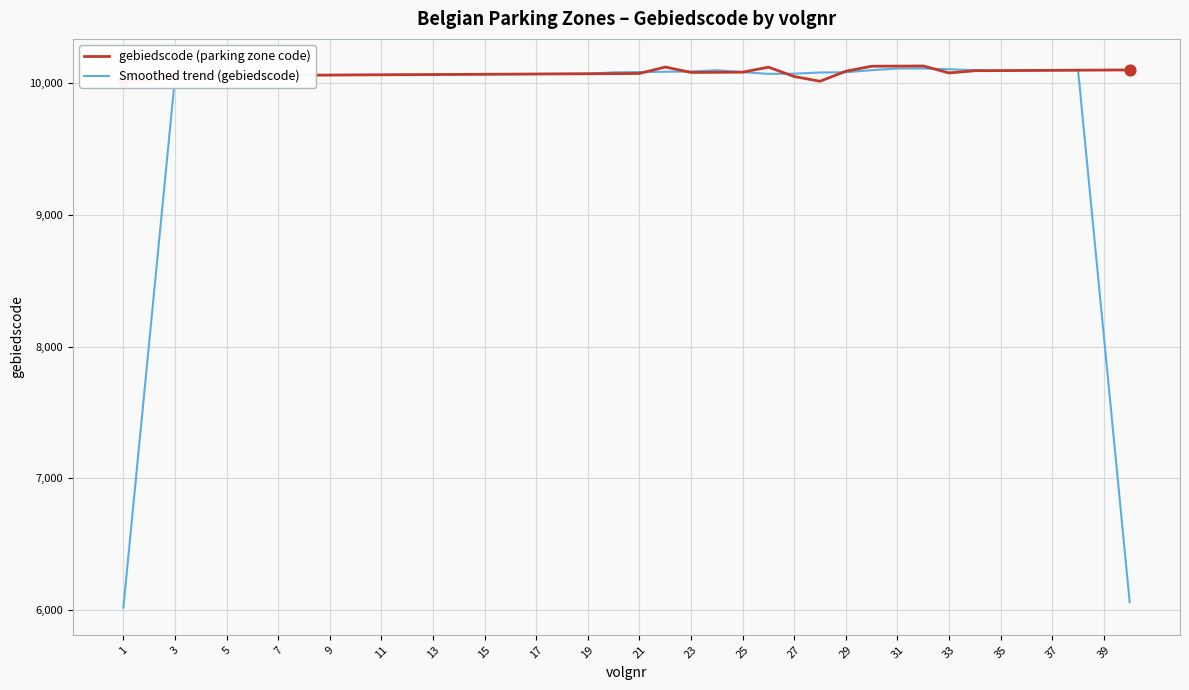

What are all the series names shown in the legend?

gebiedscode (parking zone code), Smoothed trend (gebiedscode)